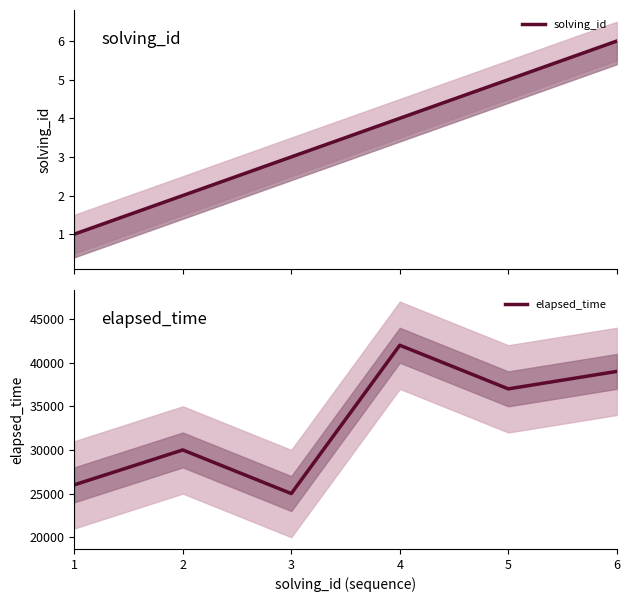

Is it true that solving_id equals 6 at 6?

True